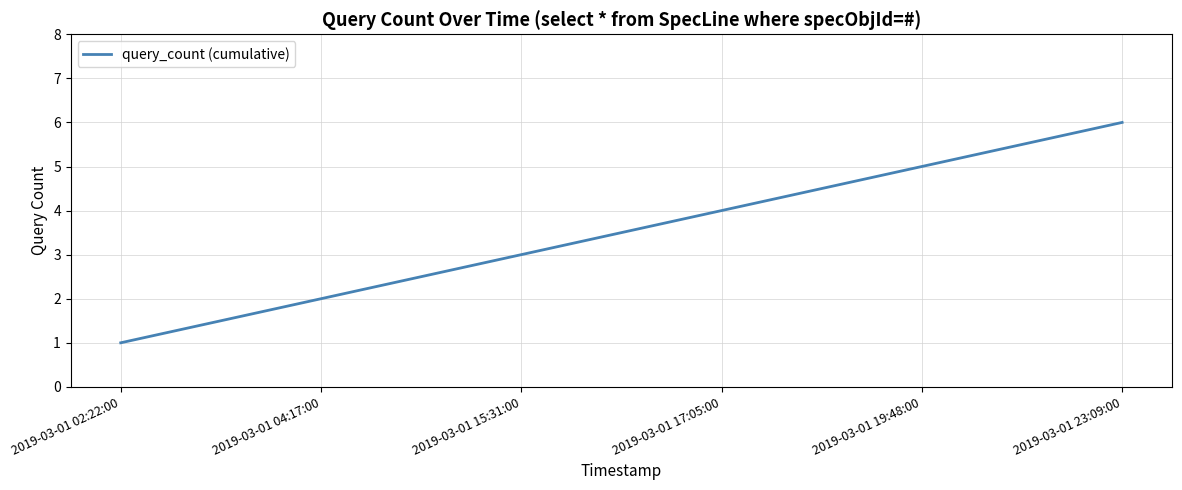

Count the values in the range 2 to 5.

4